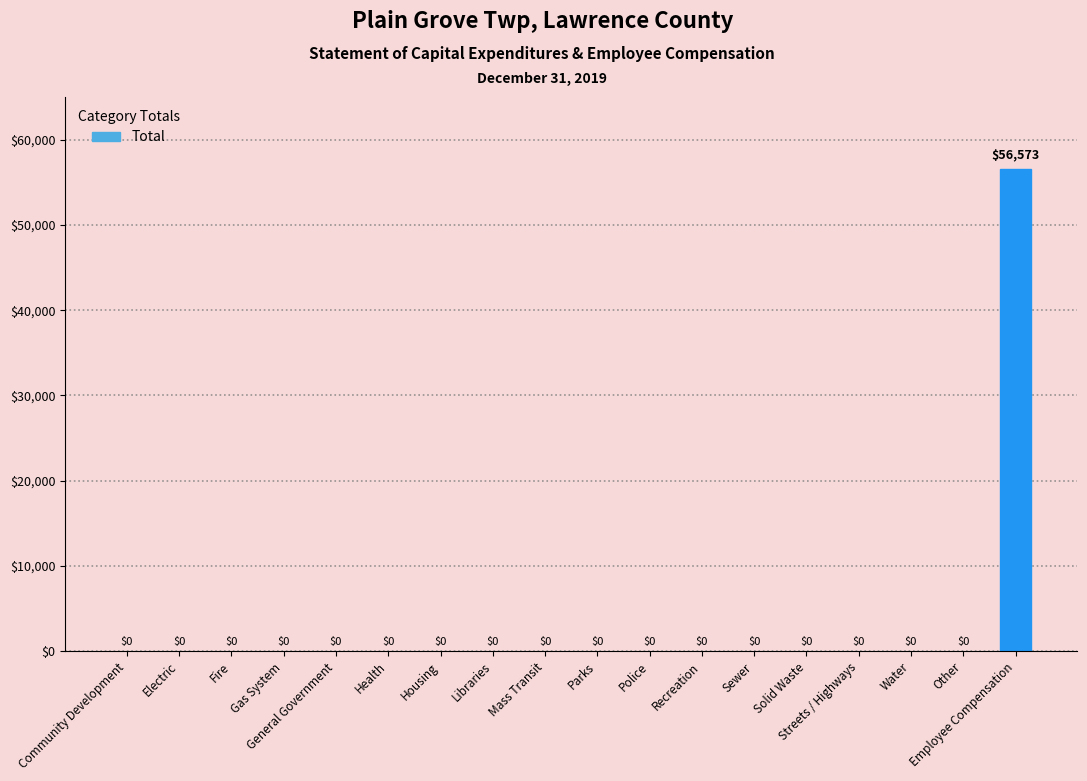

At which category does the chart reach its peak across all series?

Employee Compensation